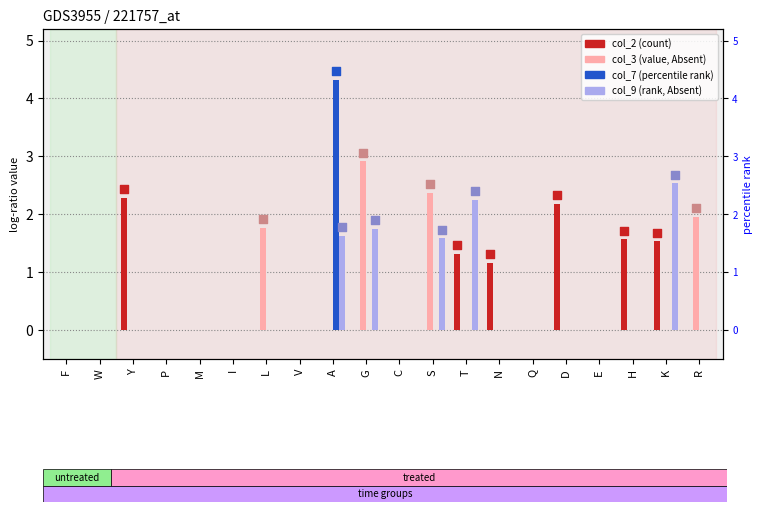

Is the value of col_2 at N greater than the value of col_9 at E?

Yes